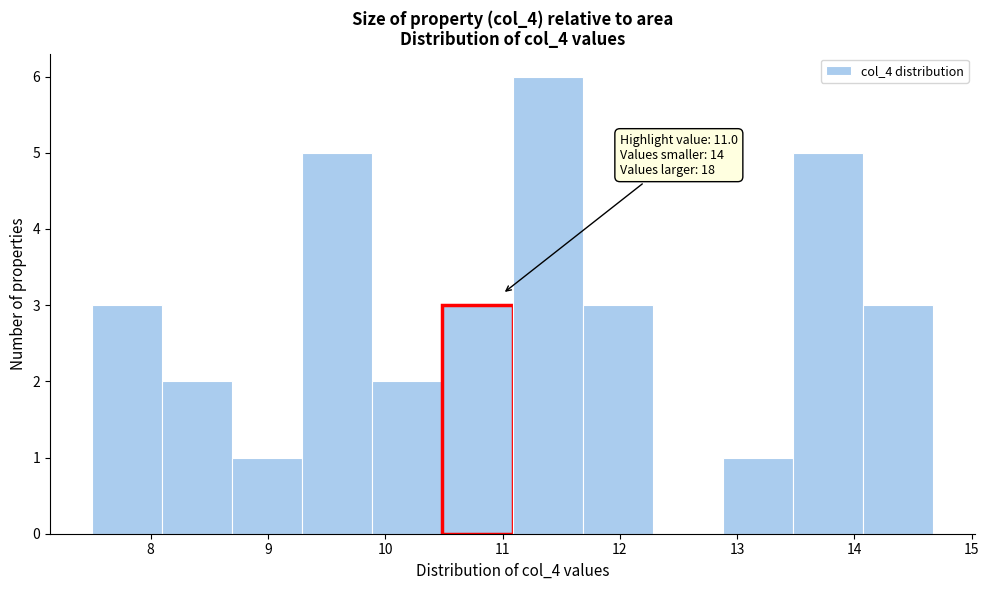

Over which range of the x-axis is the bar tallest?

11.1 to 11.7